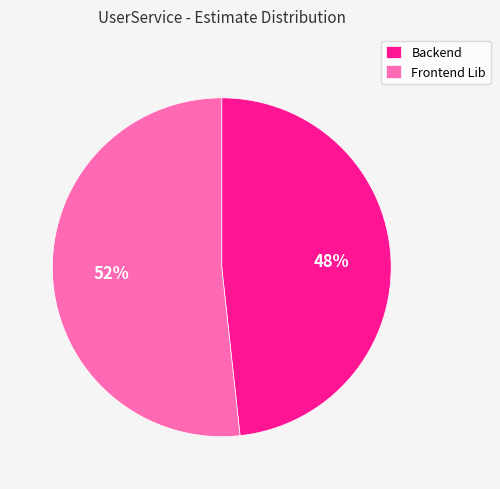

What percentage is the Frontend Lib slice, to the nearest percent?

52%